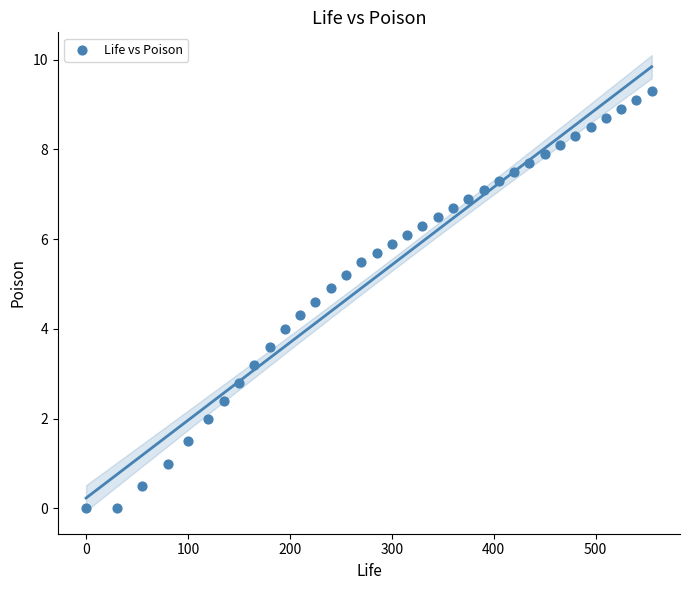

What is the range of X values (max minus min)?

555.0